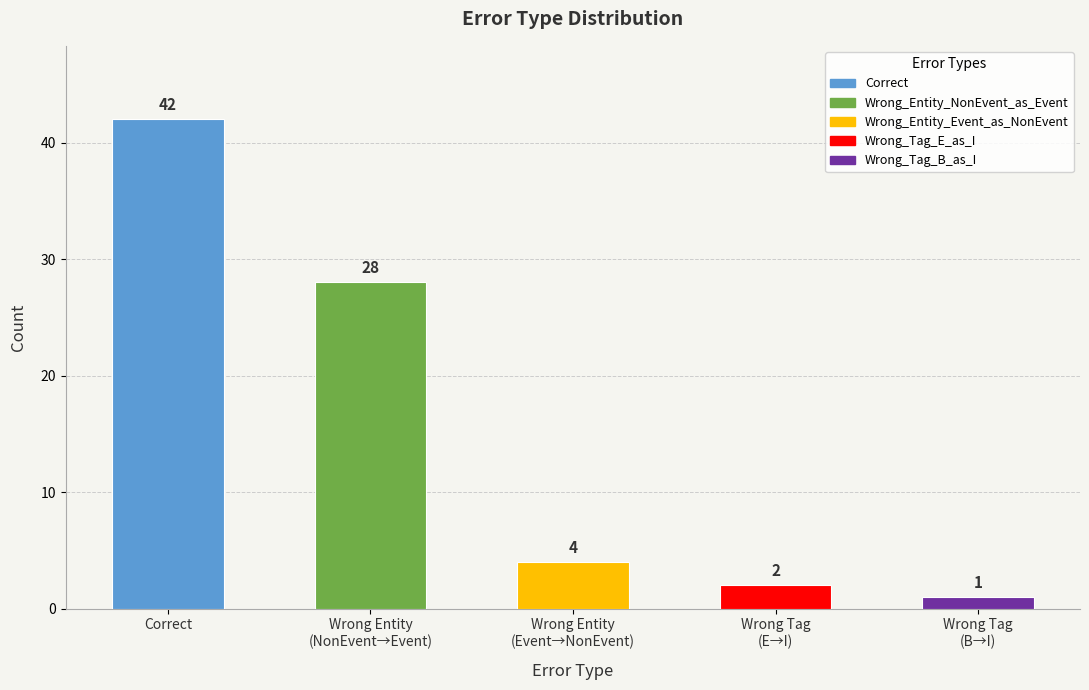

List the labels in order of value, smallest first.

Wrong Tag
(B→I), Wrong Tag
(E→I), Wrong Entity
(Event→NonEvent), Wrong Entity
(NonEvent→Event), Correct